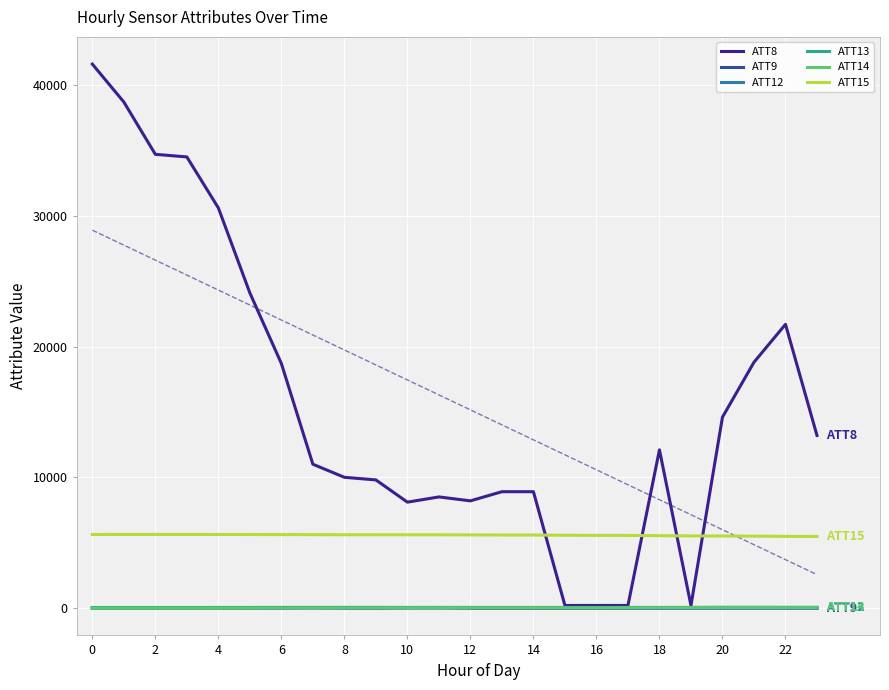

How many values in the ATT13 series are below 50?

12